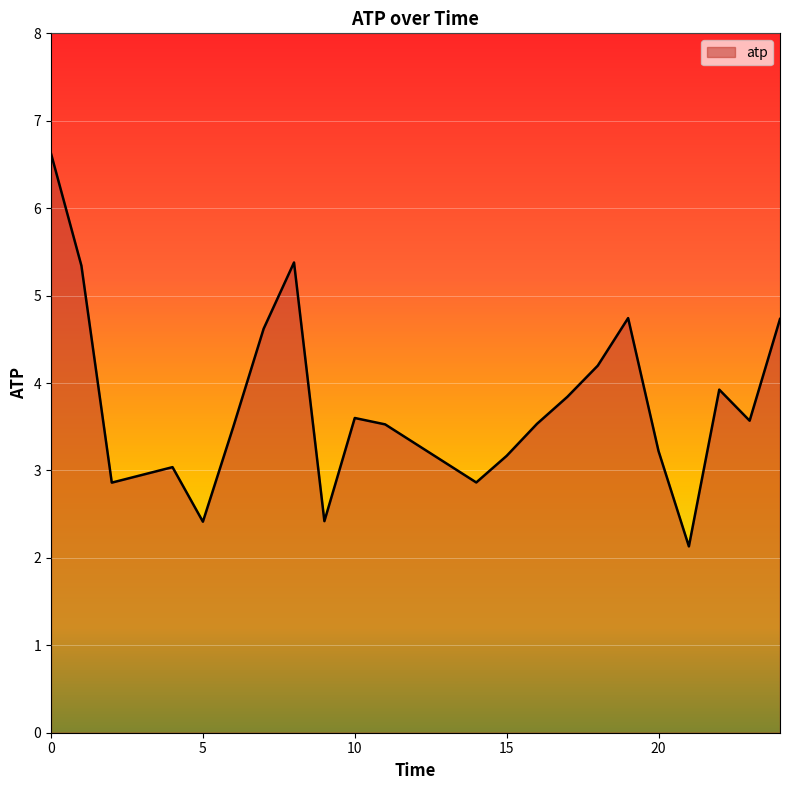

What is the difference between the maximum and minimum values?

4.5